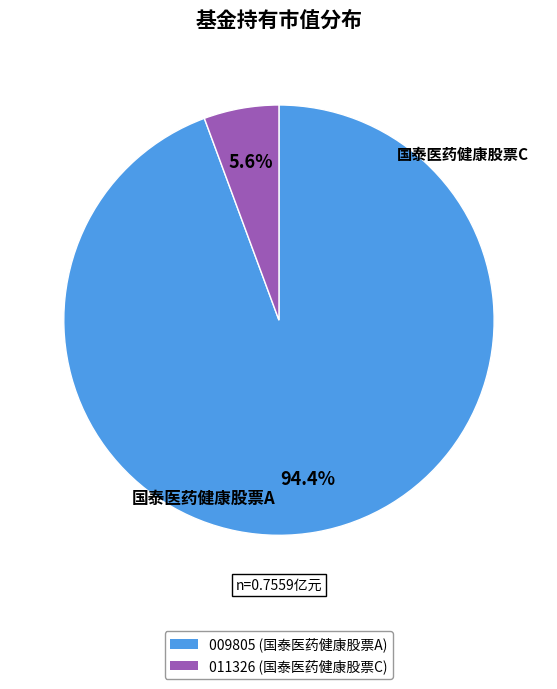

Does any single category account for the majority?

Yes